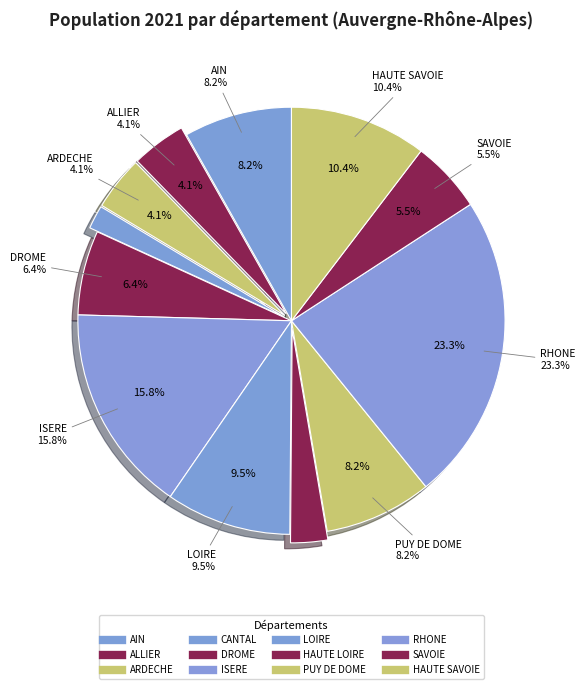

Does CANTAL represent more than half of the total?

No